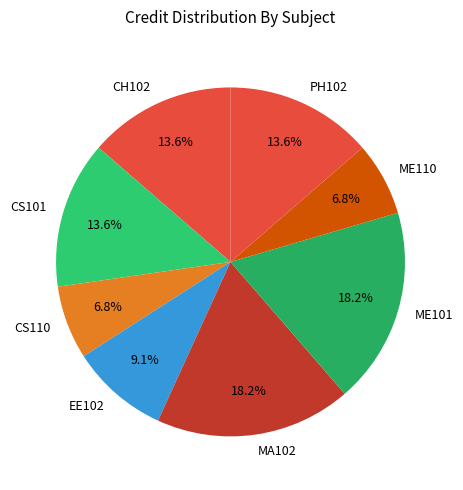

Count the number of slices in the pie.

8